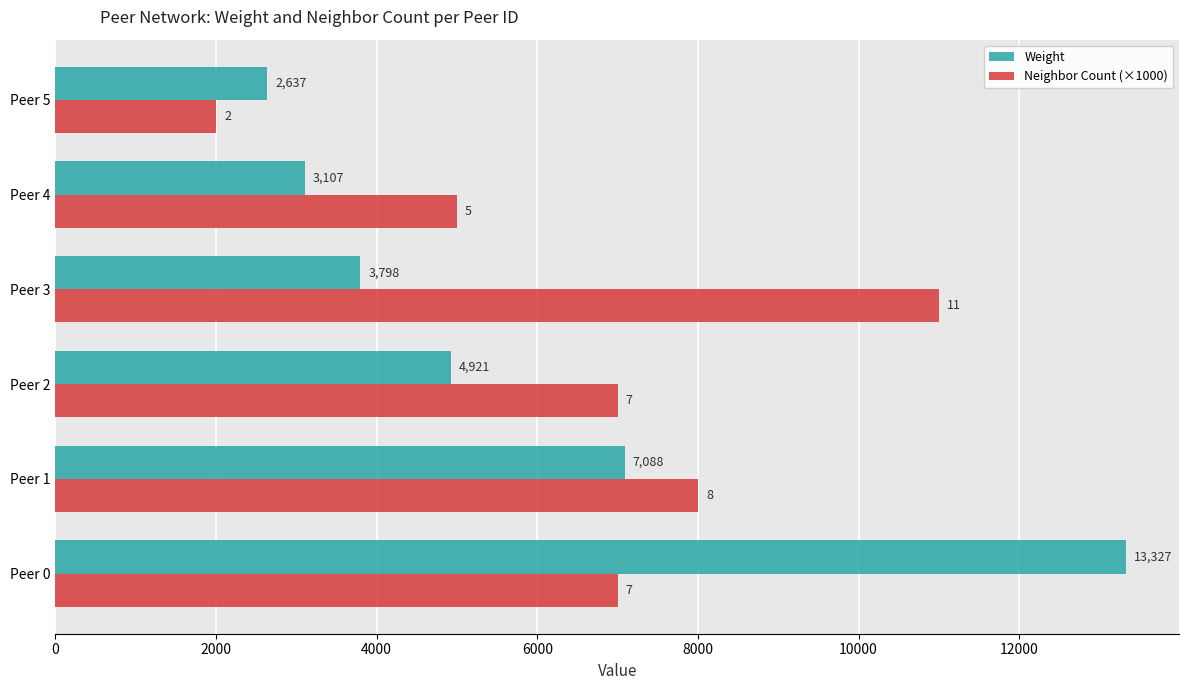

What is the average value of the Neighbor Count (×1000) series?

6667